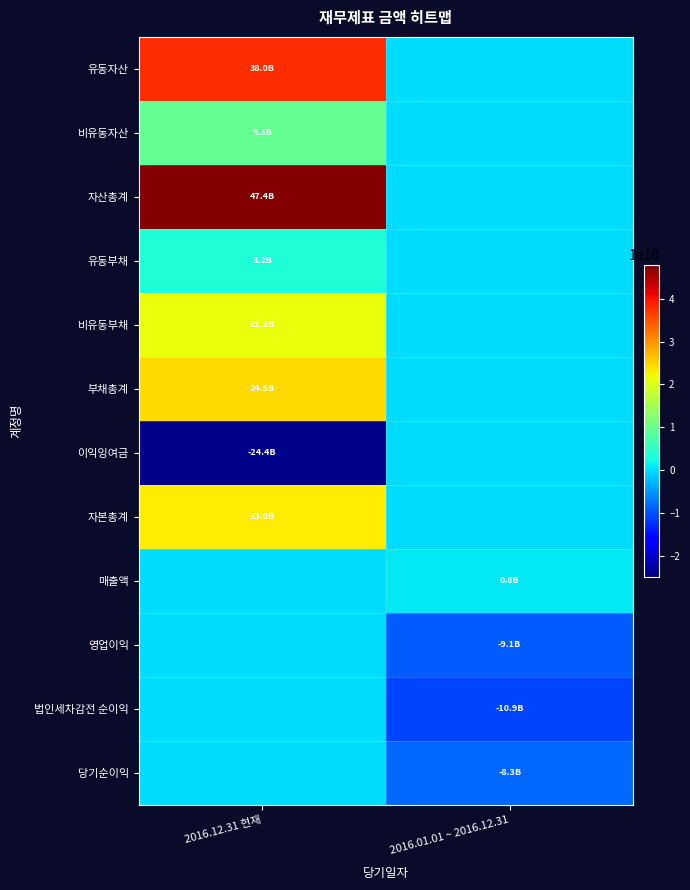

At how many categories does at least one series exceed 631785966?

2